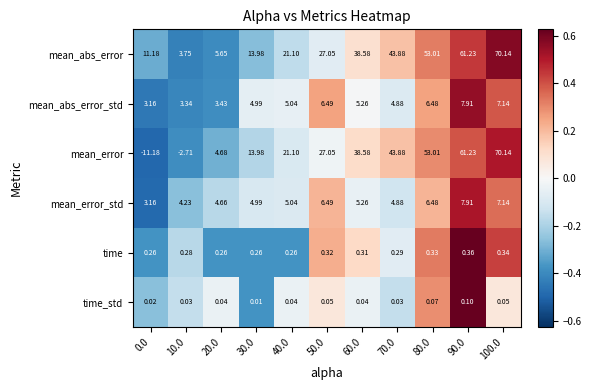

Which series has the widest spread of values?

mean_error